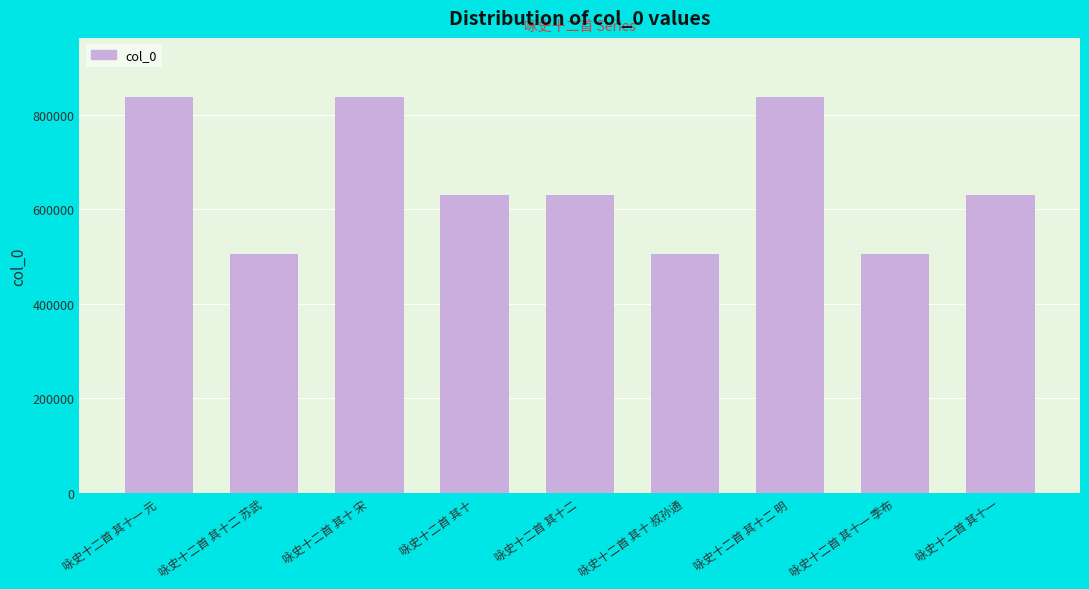

Is it true that the value at 咏史十二首 其十一 季布 is 504472?

True